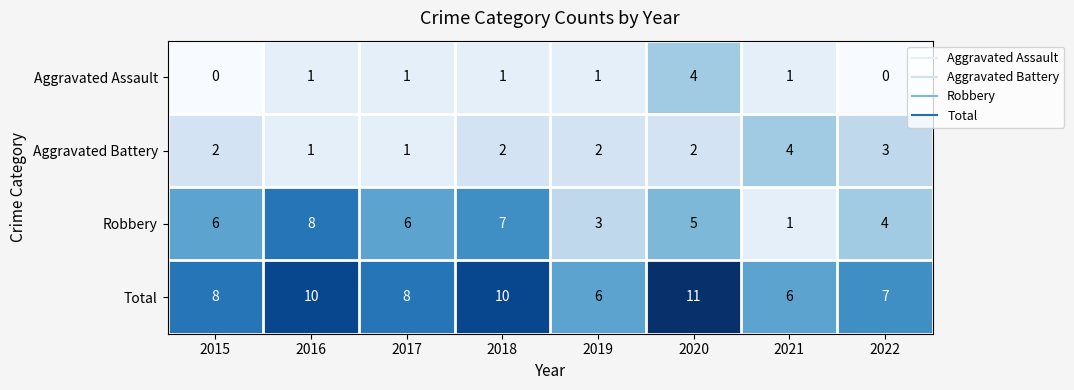

What is the difference between the maximum and minimum values in the Aggravated Assault series?

4